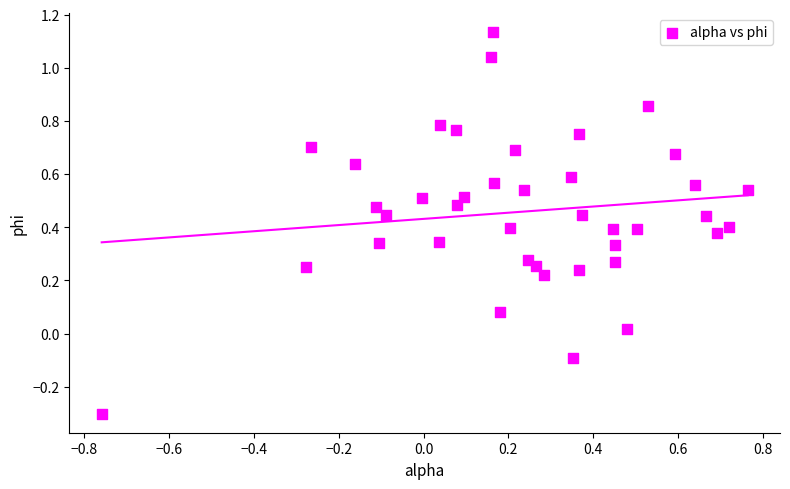

What is the range of X values (max minus min)?

1.5